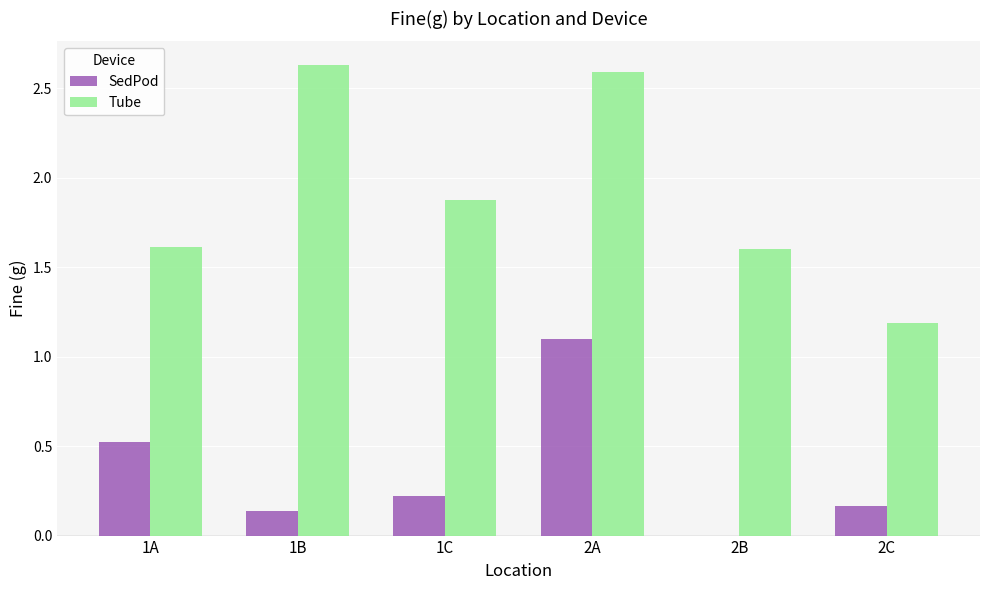

Is the value of SedPod at 2B greater than the value of Tube at 1C?

No